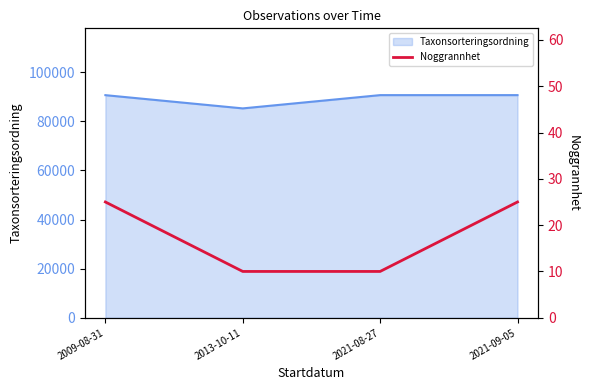

In Taxonsorteringsordning, how many points are lower than both neighbors (excluding endpoints)?

1